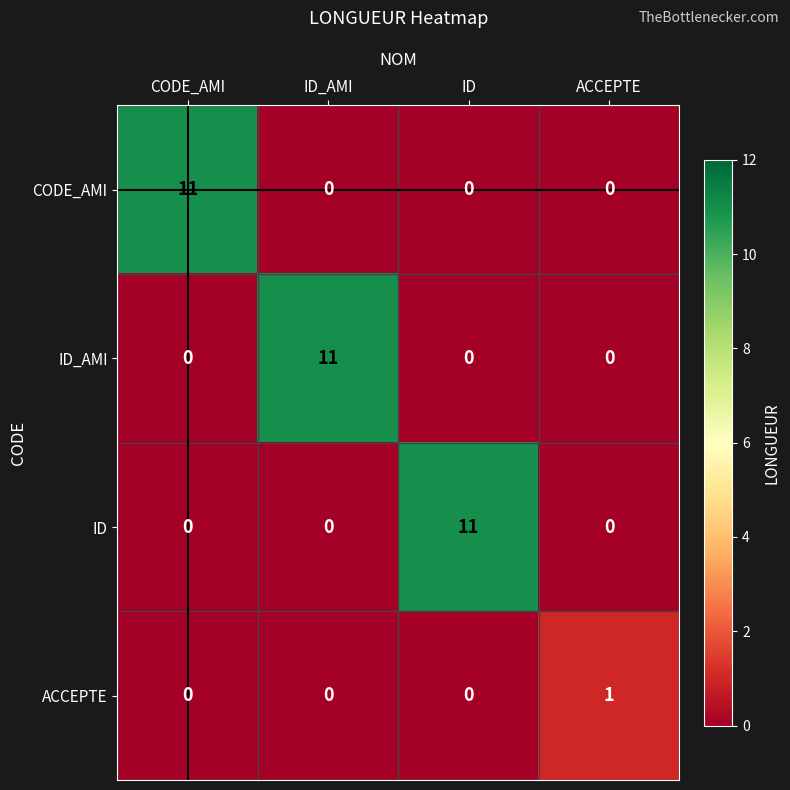

What is the difference between the ID_AMI values at ID_AMI and ACCEPTE?

11